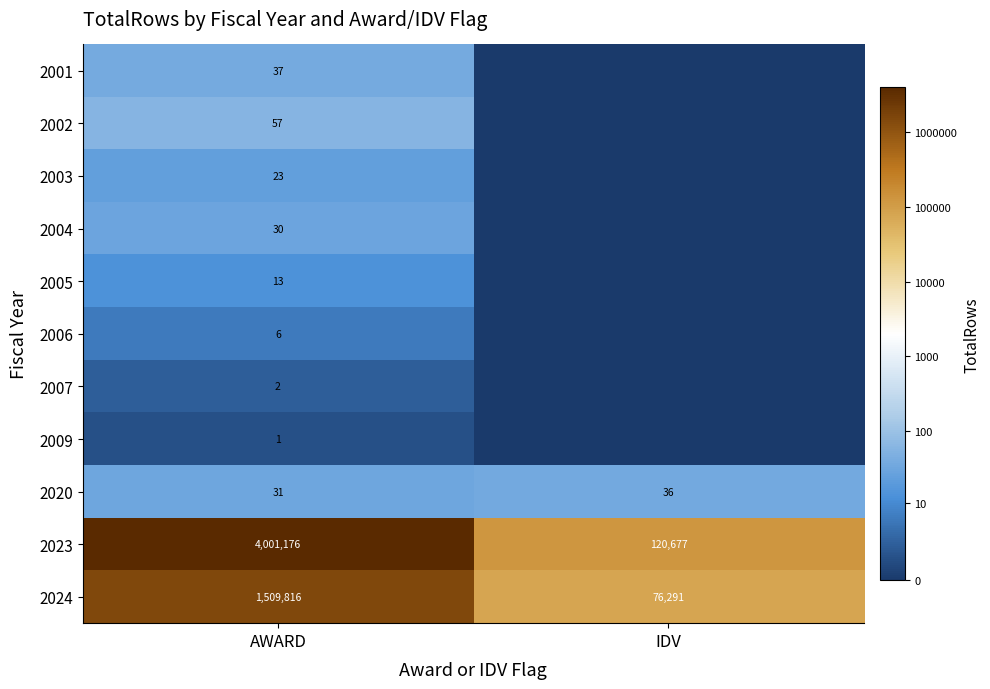

At which label does 2023 reach its peak?

AWARD